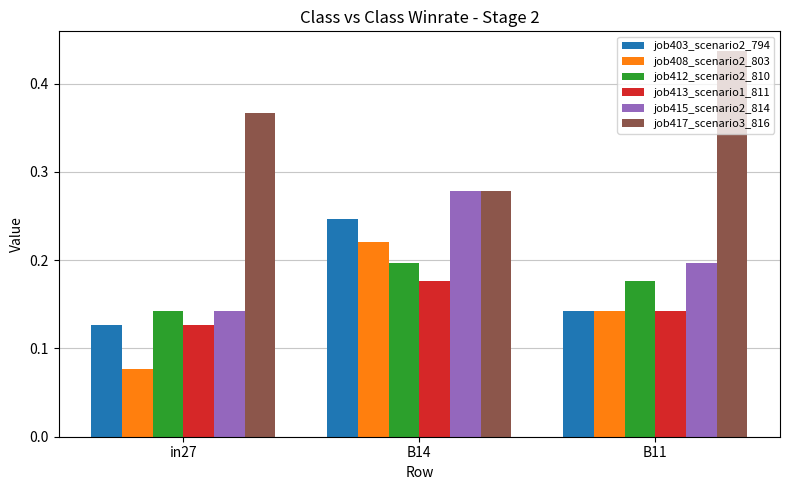

At which label is job417_scenario3_816 closest to 0?

B14